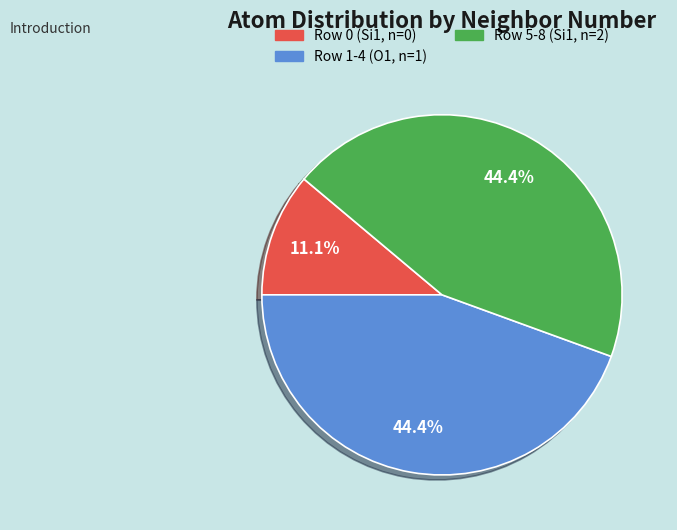

To the nearest percent, what portion does Row 0 (Si1, n=0) represent?

11%